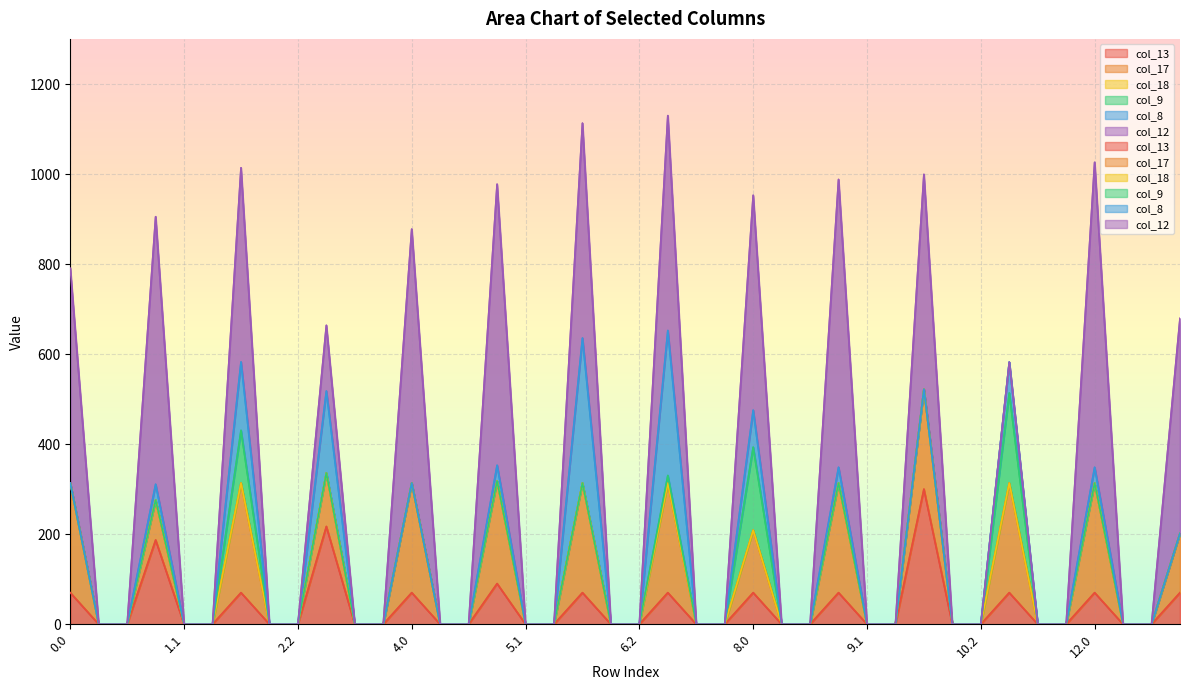

Is it true that col_13 equals 128.9 at 2.2?

False